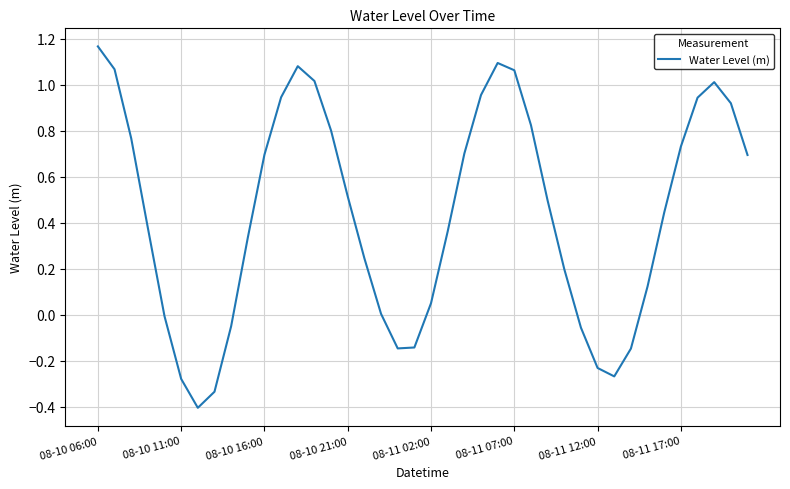

What is the minimum value shown in the chart?

-0.4